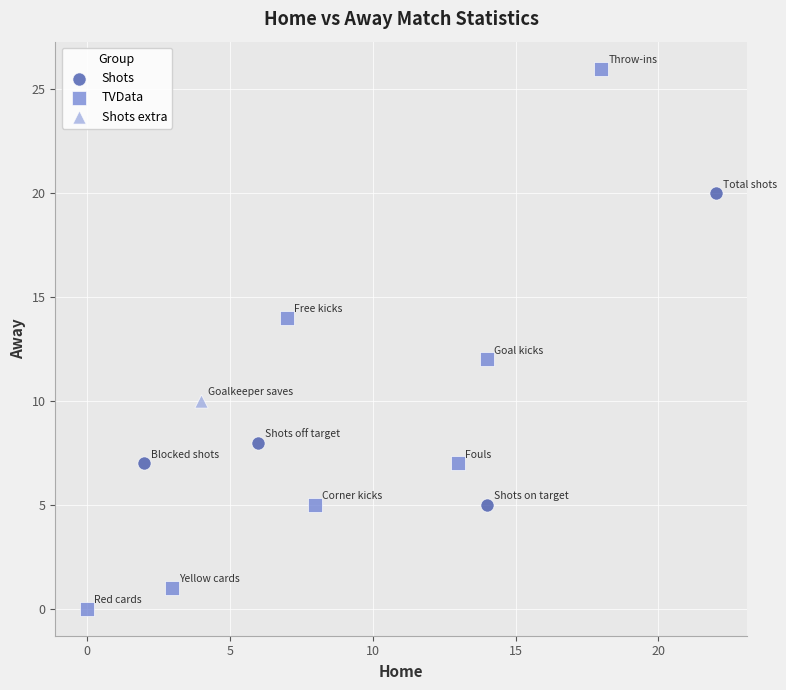

What are all the series names shown in the legend?

Shots, TVData, Shots extra